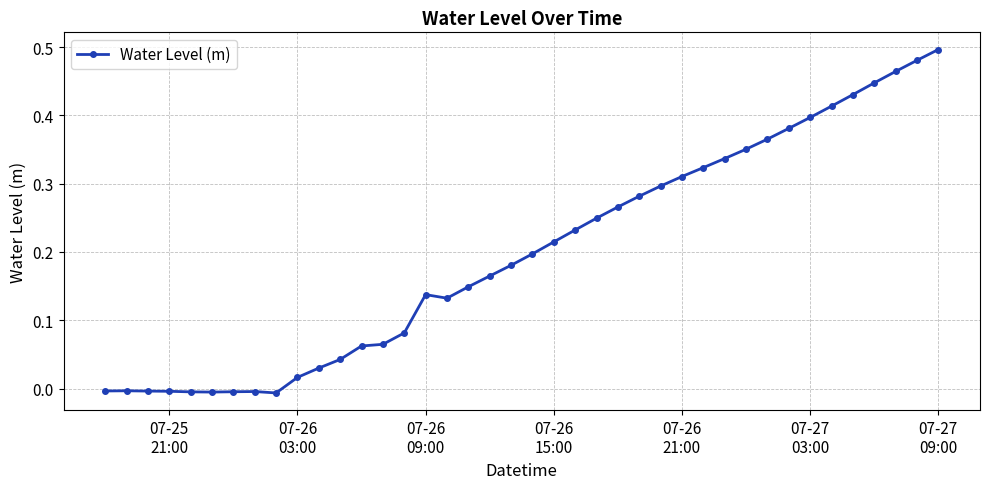

What is the sum of all values?

8.0